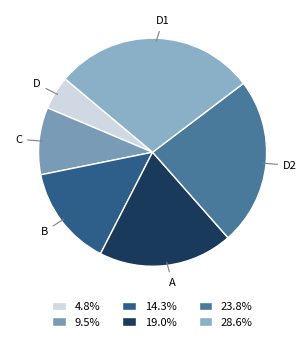

Rank the categories by value from highest to lowest.

D1, D2, A, B, C, D